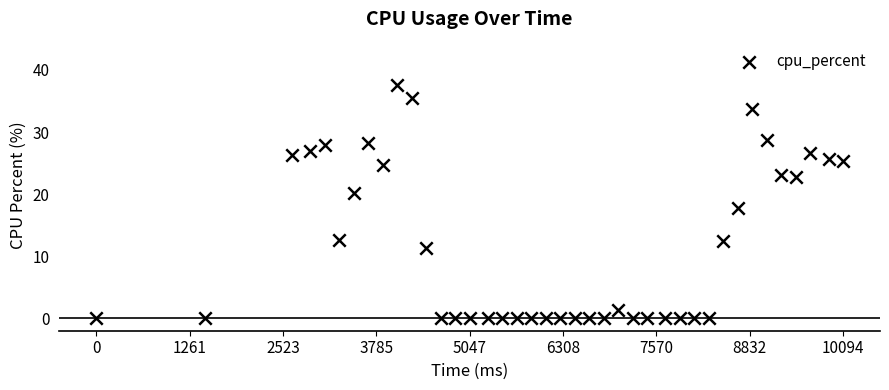

What is the range of Y values (max minus min)?

37.5